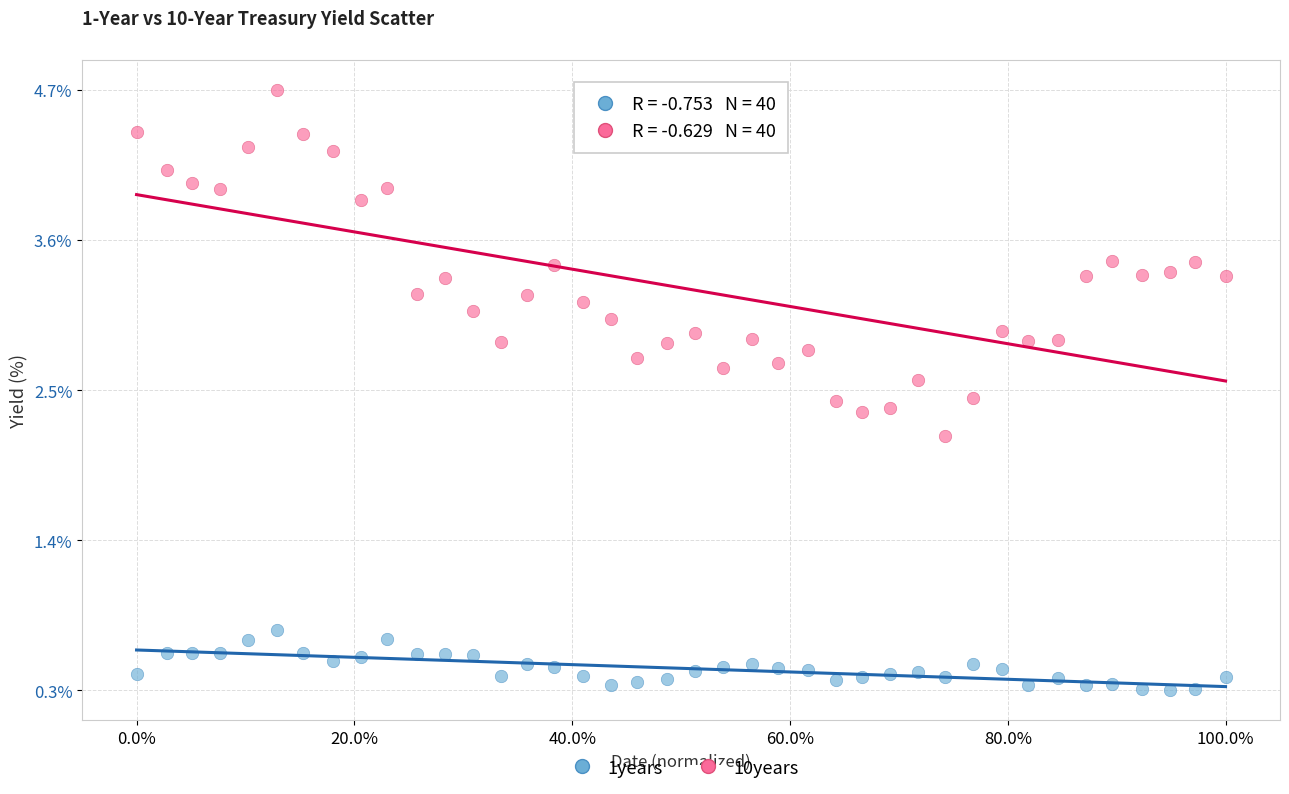

Which series has the widest spread of Y values?

10years